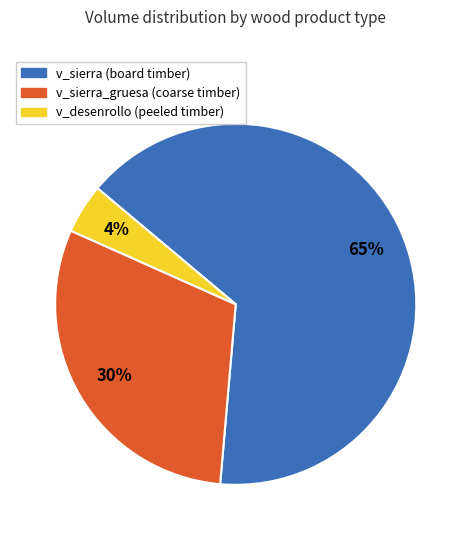

How many segments does this pie chart have?

3